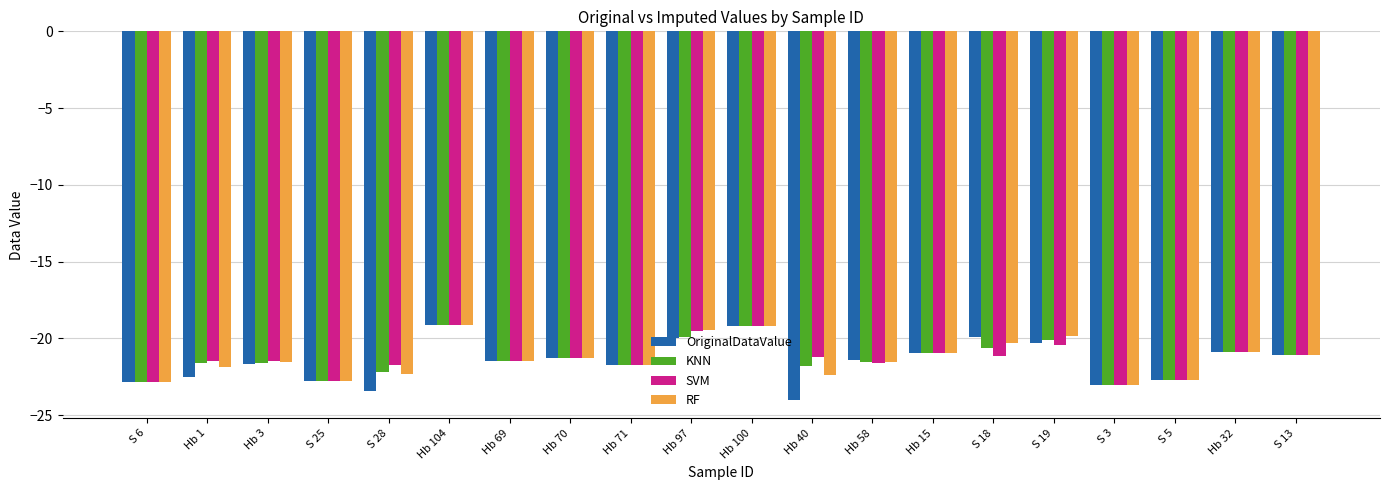

How many bars are there in total?

80